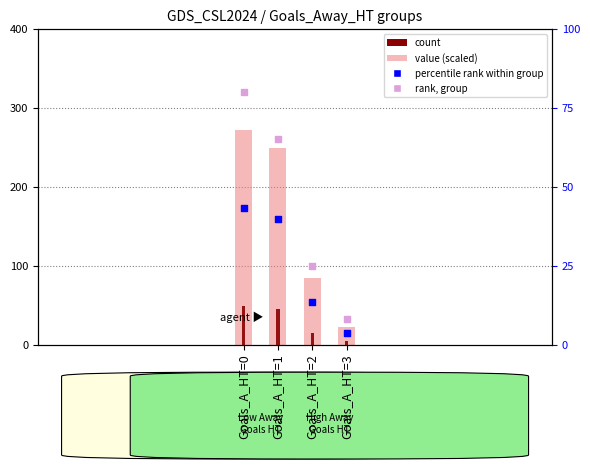

At how many categories does at least one series exceed 143?

2